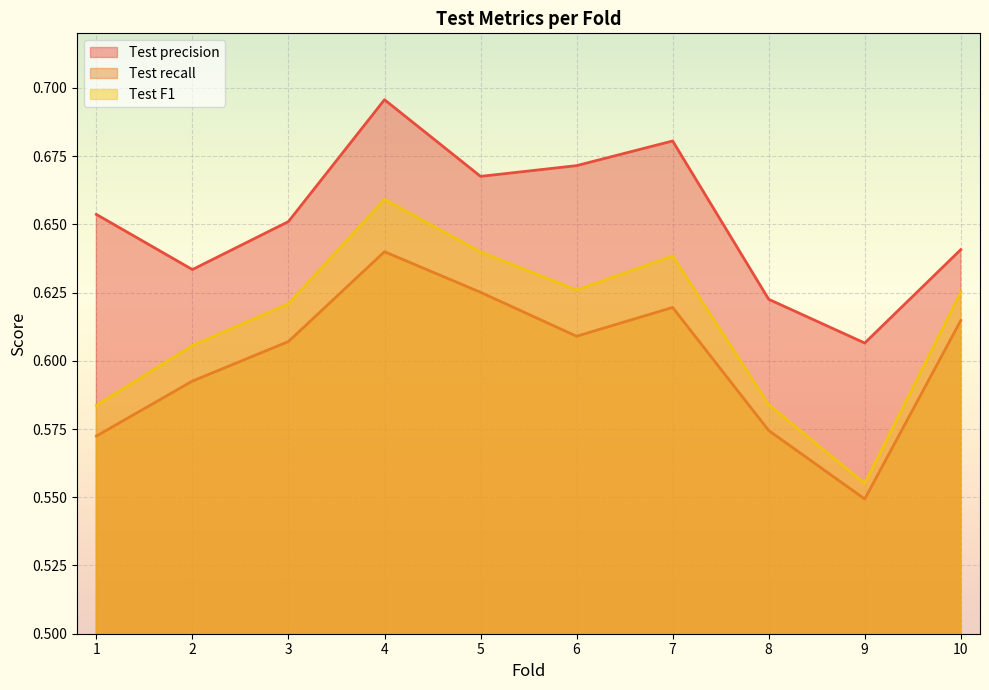

Reading left to right, extract all data points from this chart.

Test precision: 1=0.7	2=0.6	3=0.7	4=0.7	5=0.7	6=0.7	7=0.7	8=0.6	9=0.6	10=0.6
Test recall: 1=0.6	2=0.6	3=0.6	4=0.6	5=0.6	6=0.6	7=0.6	8=0.6	9=0.5	10=0.6
Test F1: 1=0.6	2=0.6	3=0.6	4=0.7	5=0.6	6=0.6	7=0.6	8=0.6	9=0.6	10=0.6